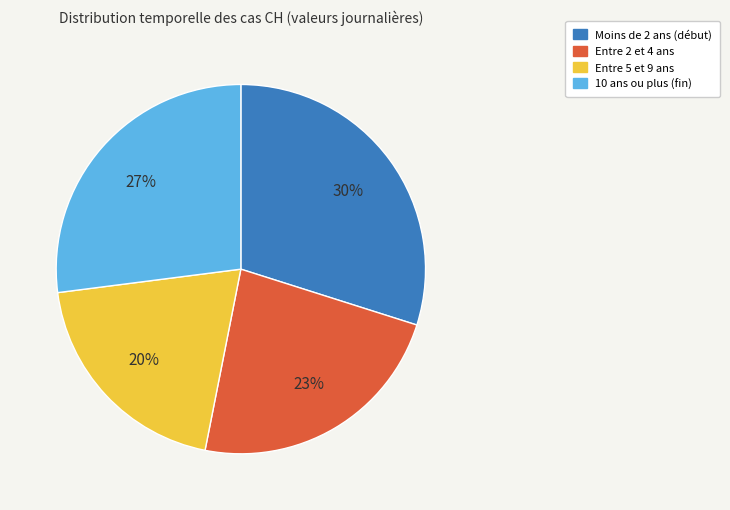

Is the sum of Moins de 2 ans (début) and 10 ans ou plus (fin) greater than half?

Yes